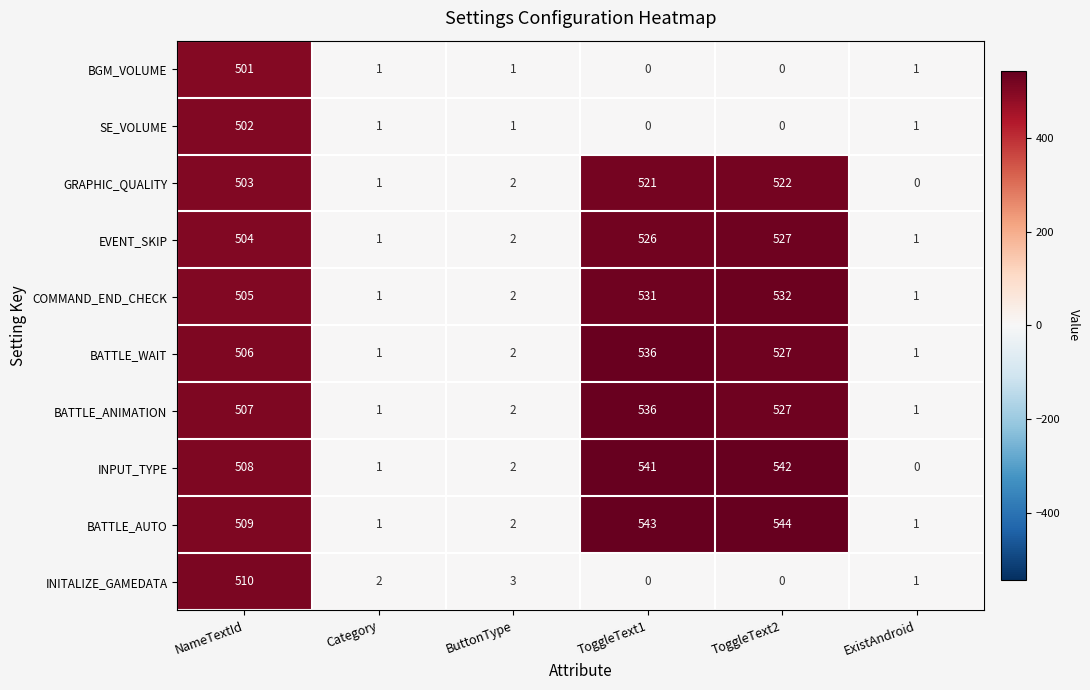

The BATTLE_AUTO series shows 0 at Category. True or false?

False